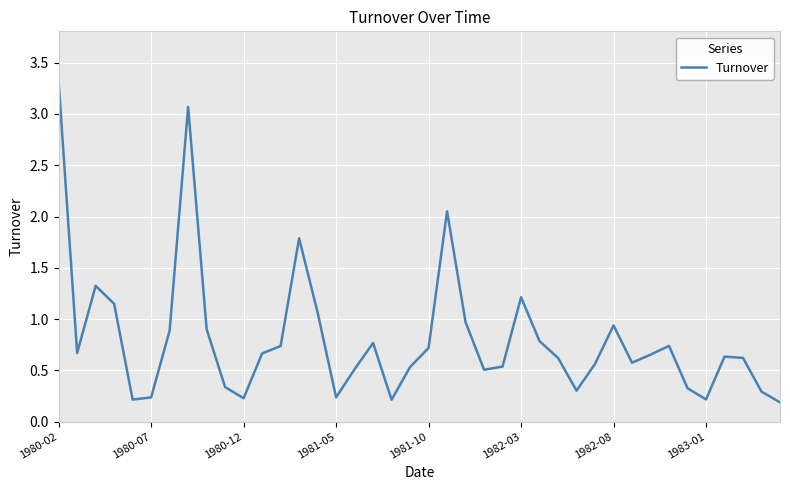

What is the difference between the maximum and minimum values?

3.1